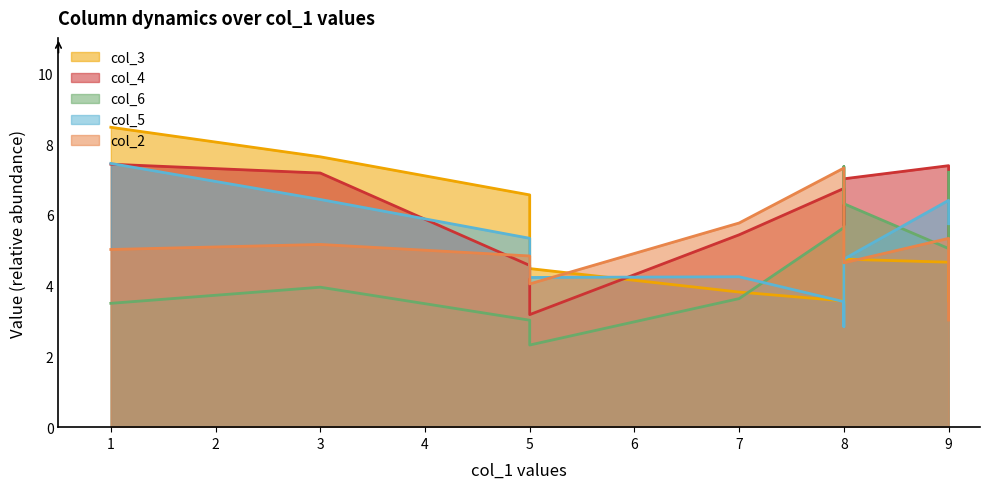

True or false: col_3 and col_4 cross at least once.

True